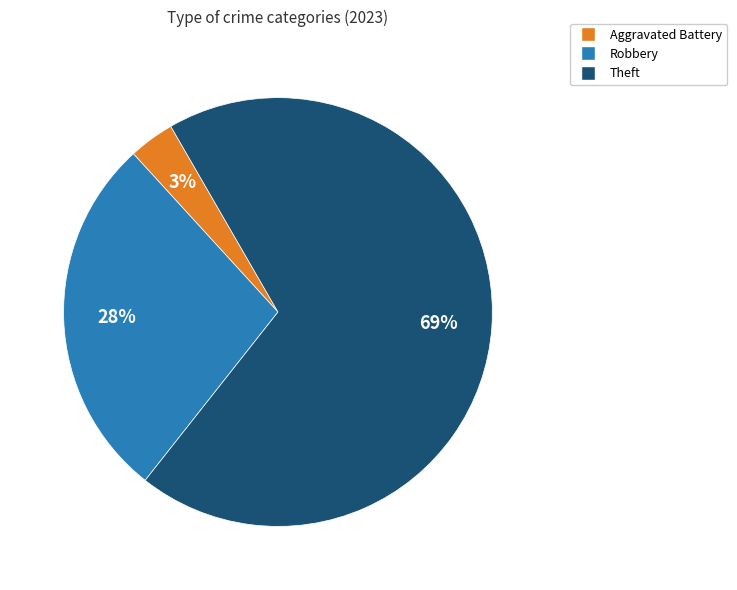

How many slices are in this pie chart?

3